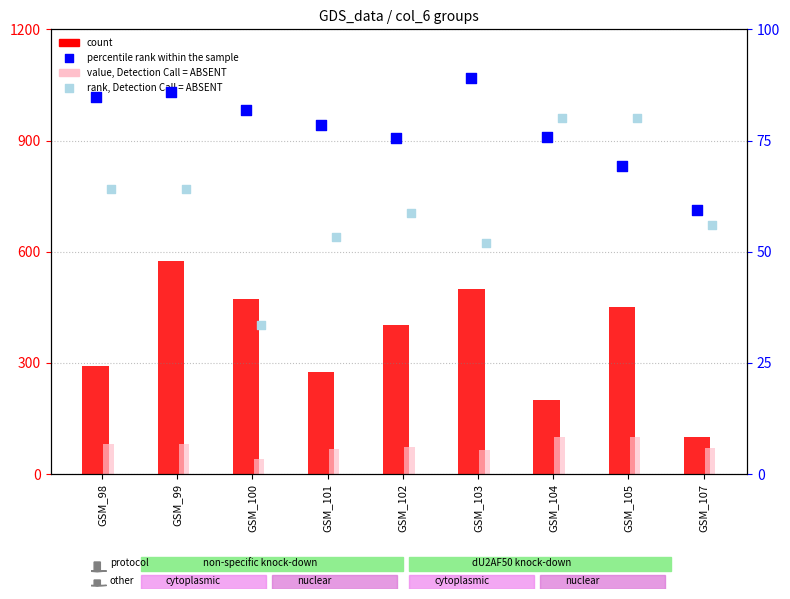

Which series has the largest total across all categories?

count